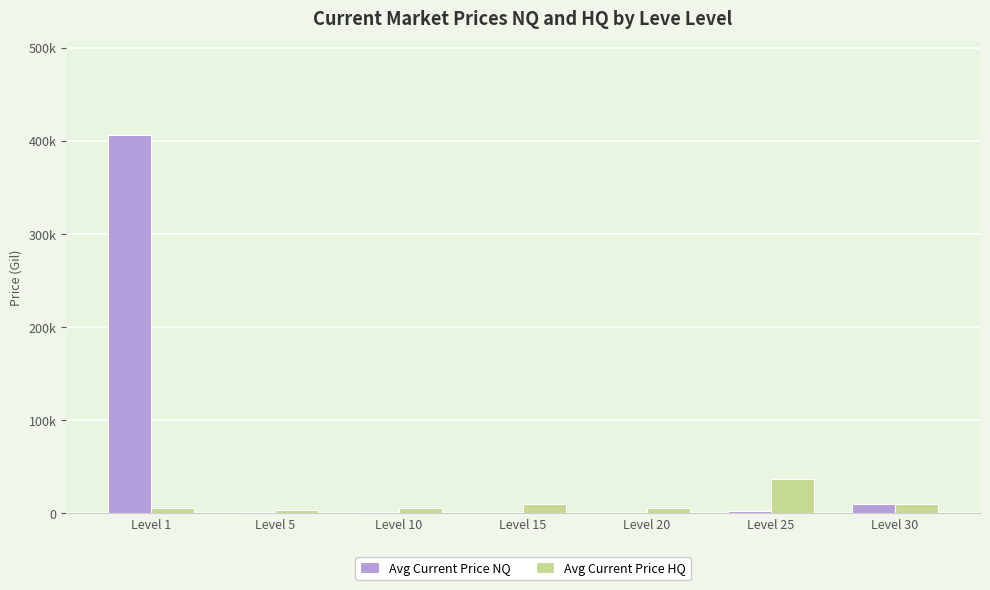

What are all the series names shown in the legend?

Avg Current Price NQ, Avg Current Price HQ